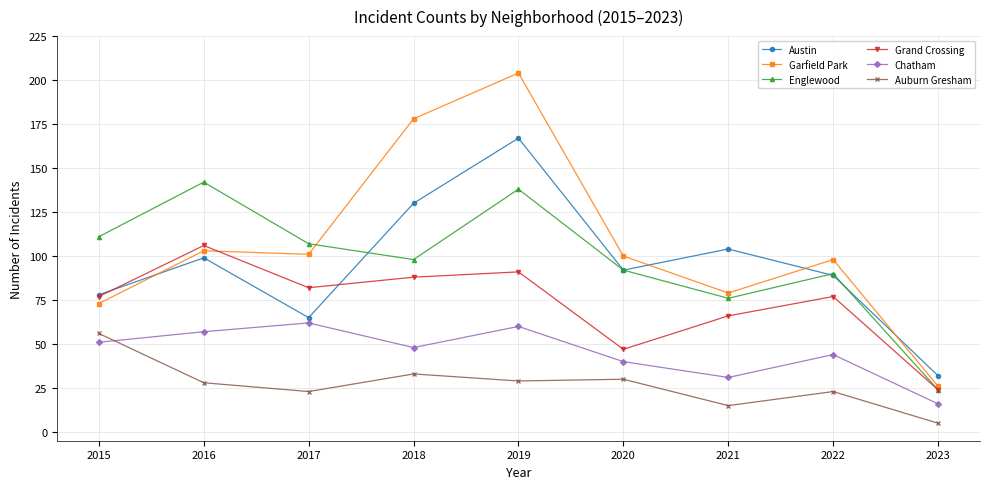

What is the average value of the Garfield Park series?

107